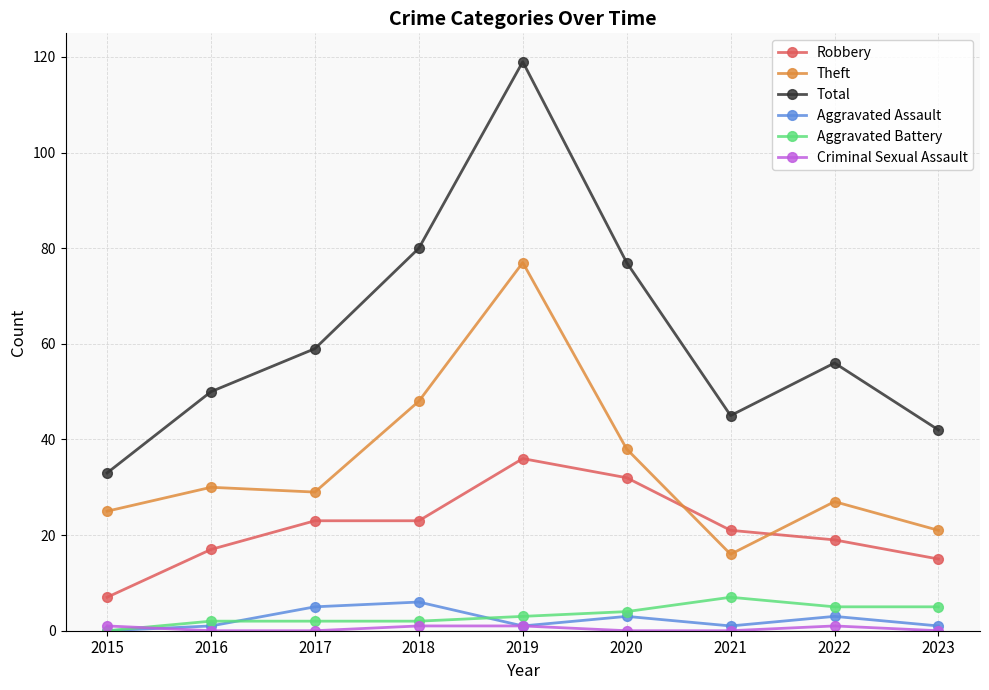

True or false: Total has more than 2 points higher than both neighbors.

False